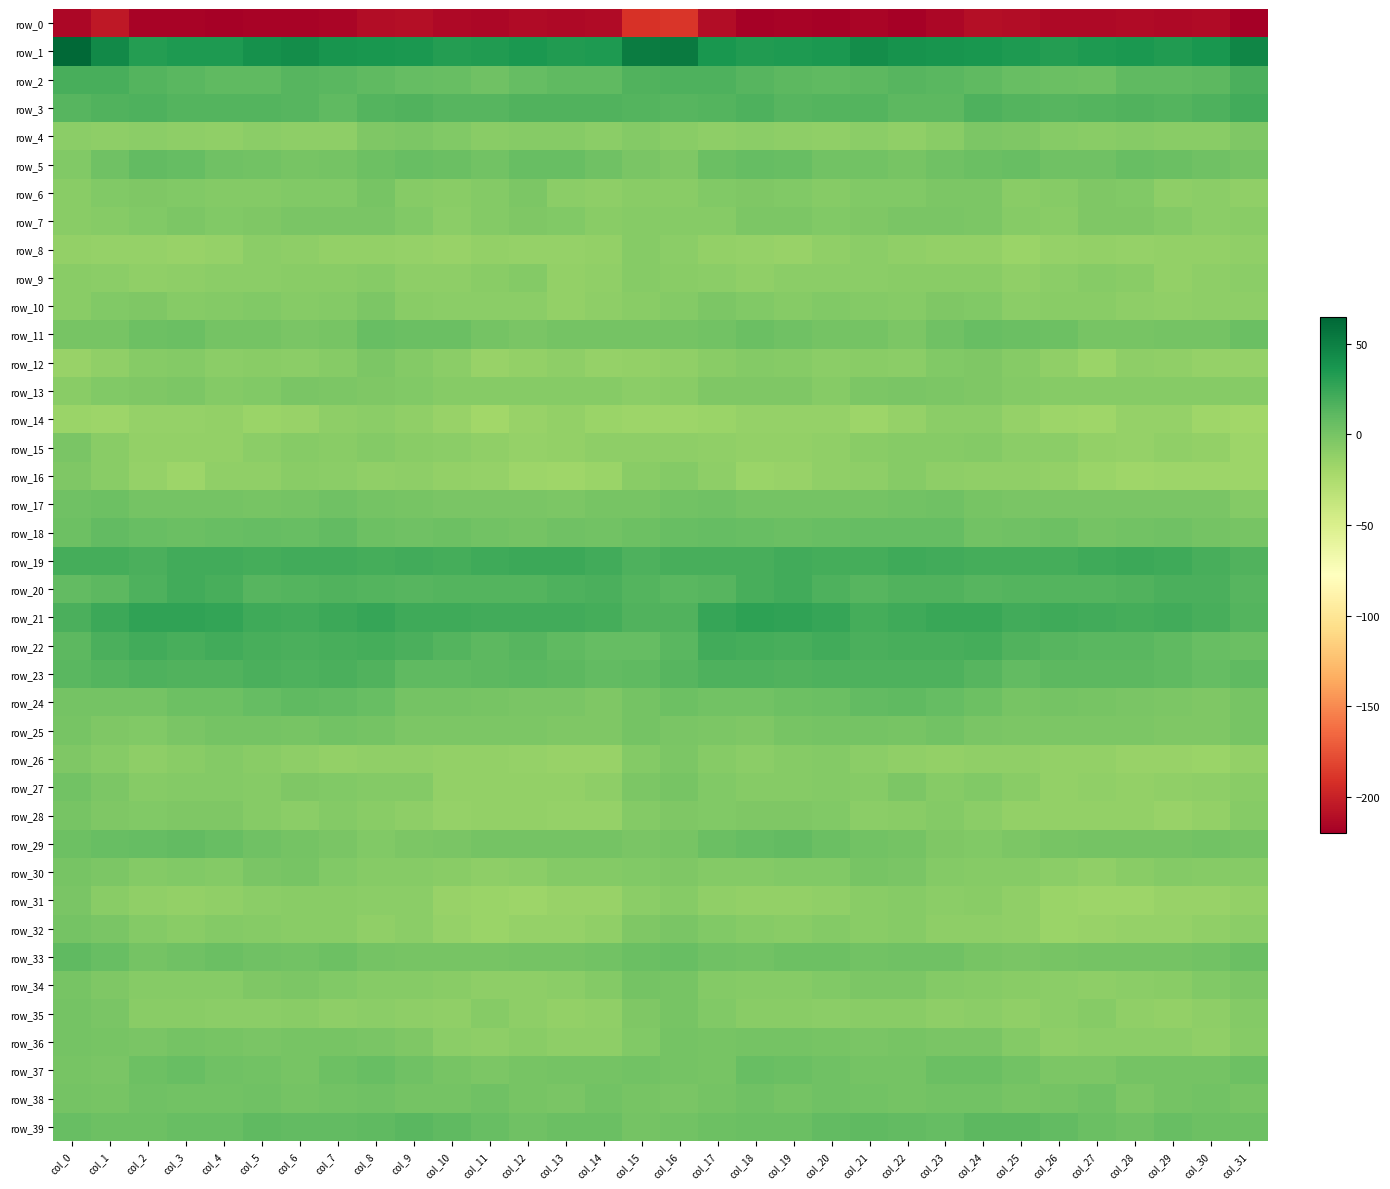

Which has a higher value, col_29 or col_9?

col_9